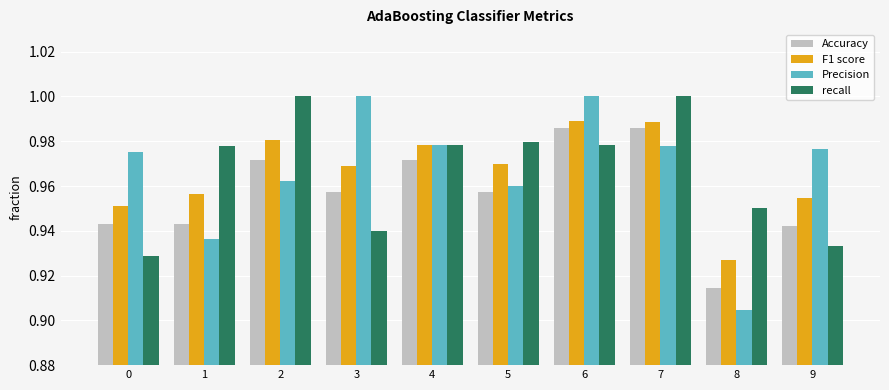

Is the value of Precision at 8 greater than the value of Accuracy at 9?

No